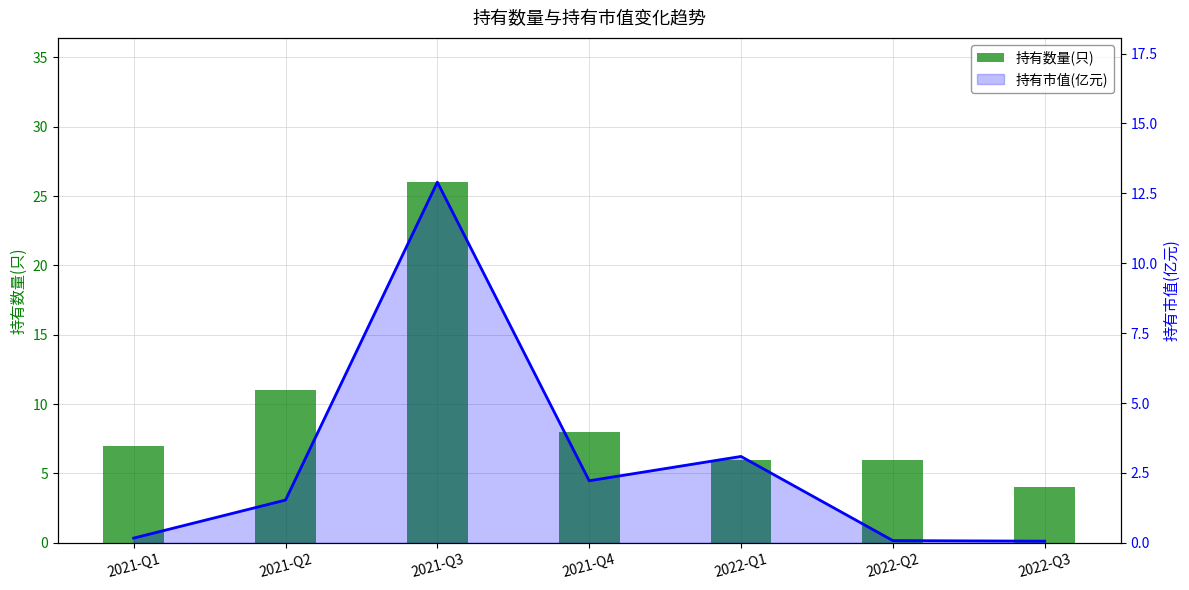

At which label does 持有数量(只) reach its minimum?

2022-Q3